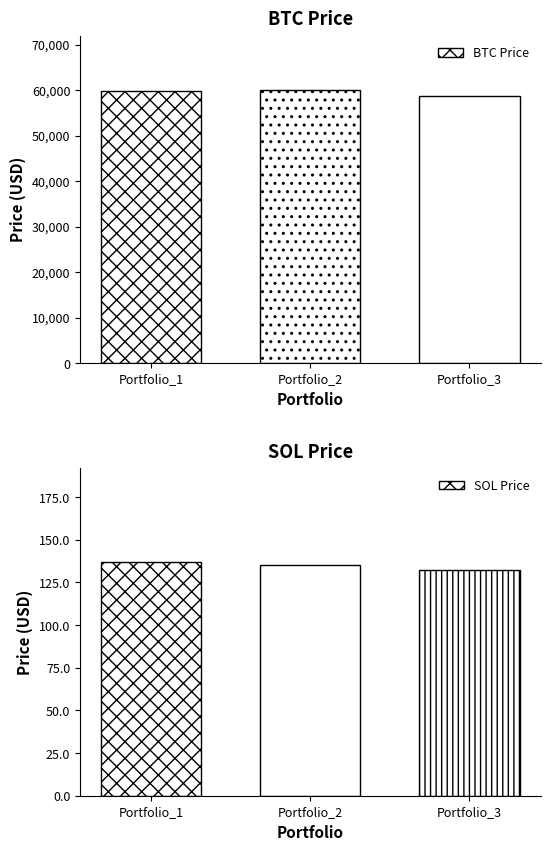

Are the bars horizontal?

No